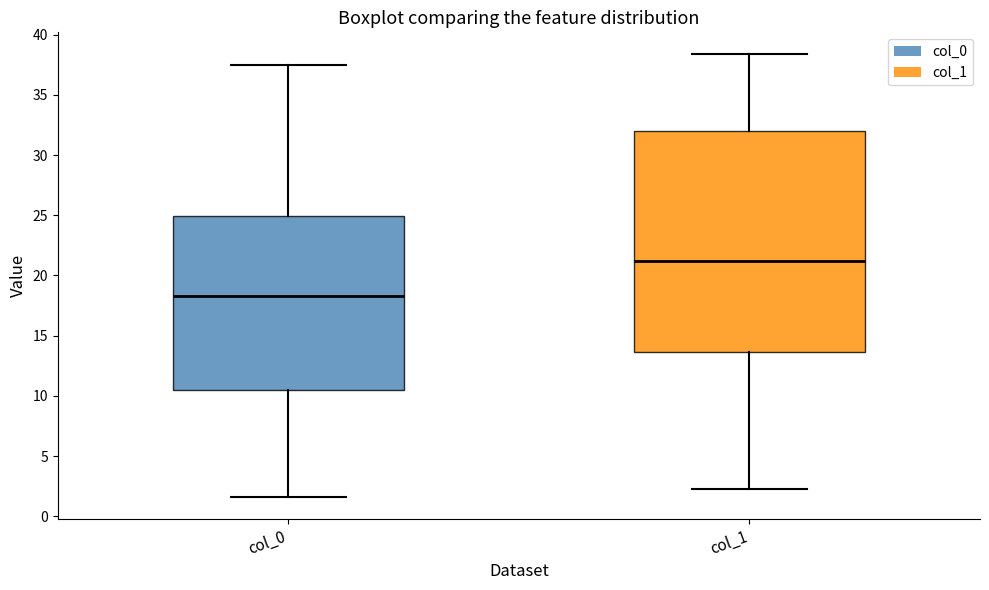

Reading left to right, transcribe this box plot: for each box, give where its median line is, the range the box spans, and where its two whiskers end, as read against the y-axis. The values are not printed on the chart, so give them approximately, as read against the axis.

col_0: median 18.5, box 10.5 to 25.0, whiskers 1.5 to 37.5
col_1: median 21.0, box 13.5 to 32.0, whiskers 2.5 to 38.5